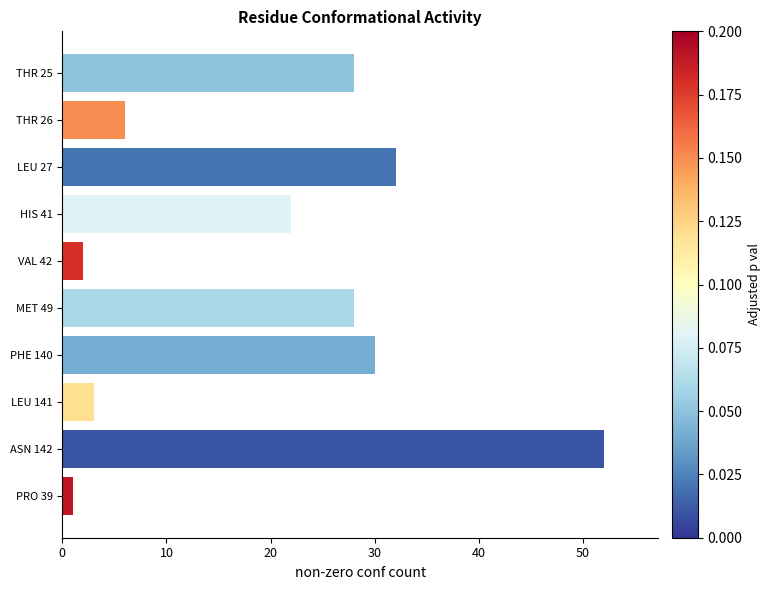

What is the difference between the second highest and minimum values?

31